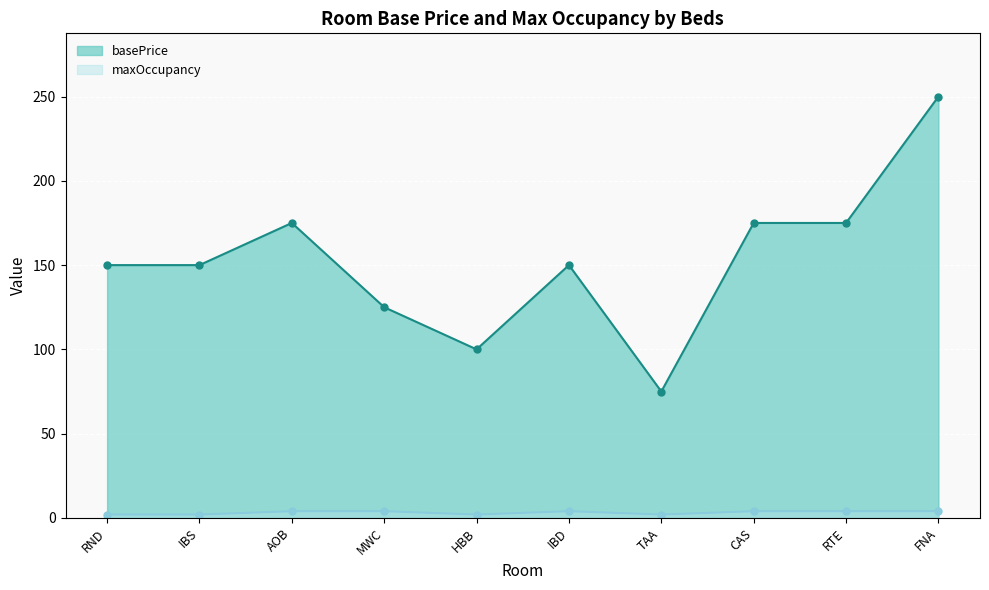

Between MWC and IBD, which is larger?

IBD